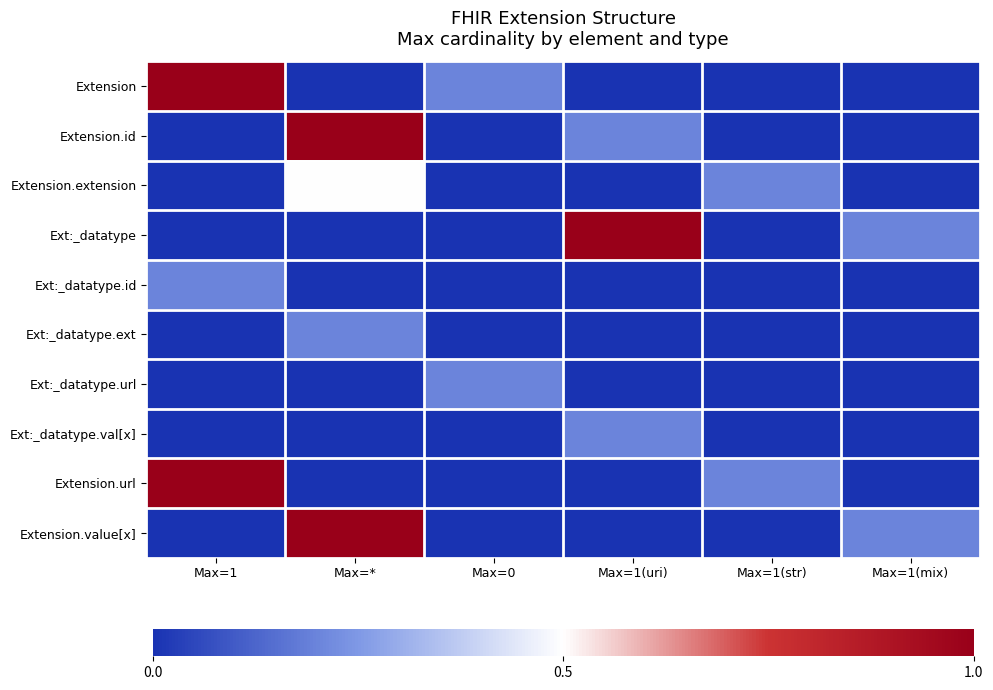

Which series changed the most between Max=1 and Max=0?

Extension.url